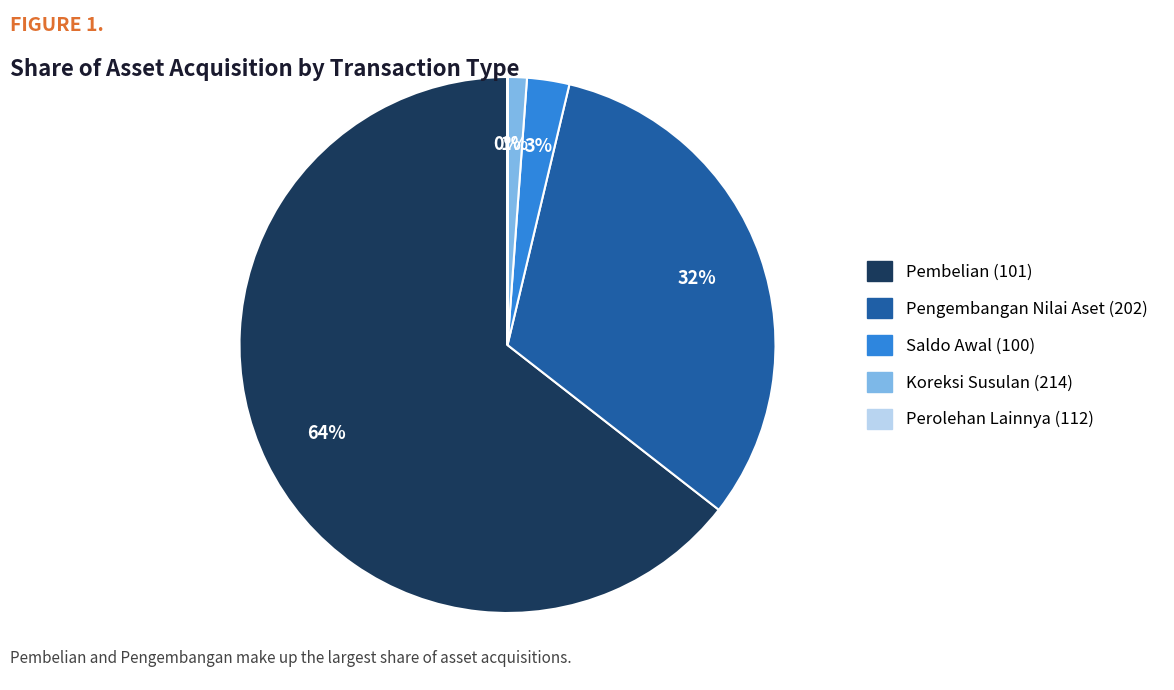

Which slice is the largest?

Pembelian (101)